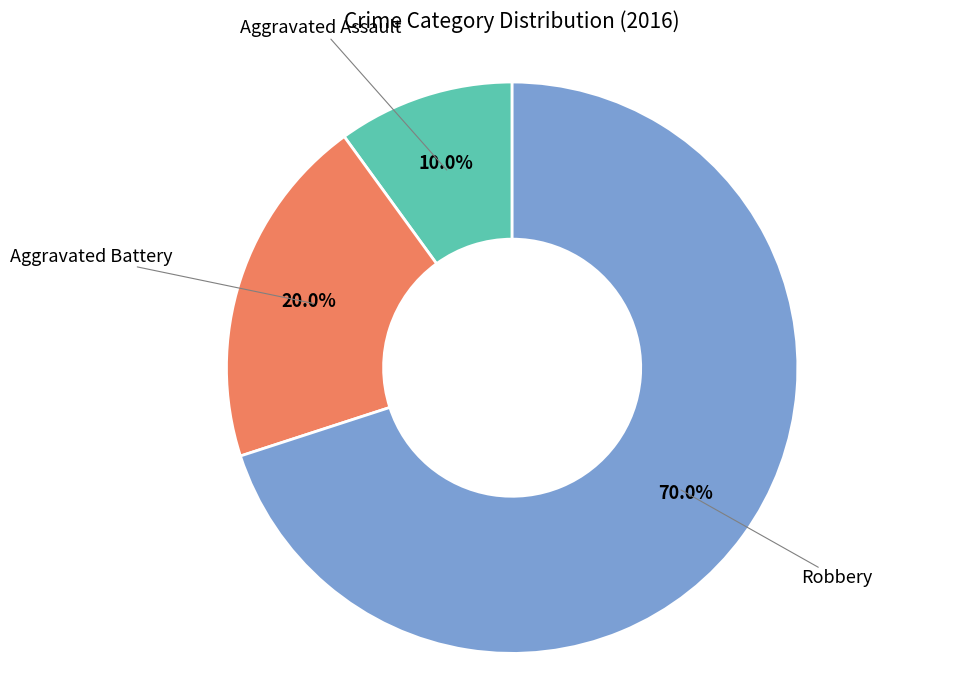

Does any single category account for the majority?

Yes